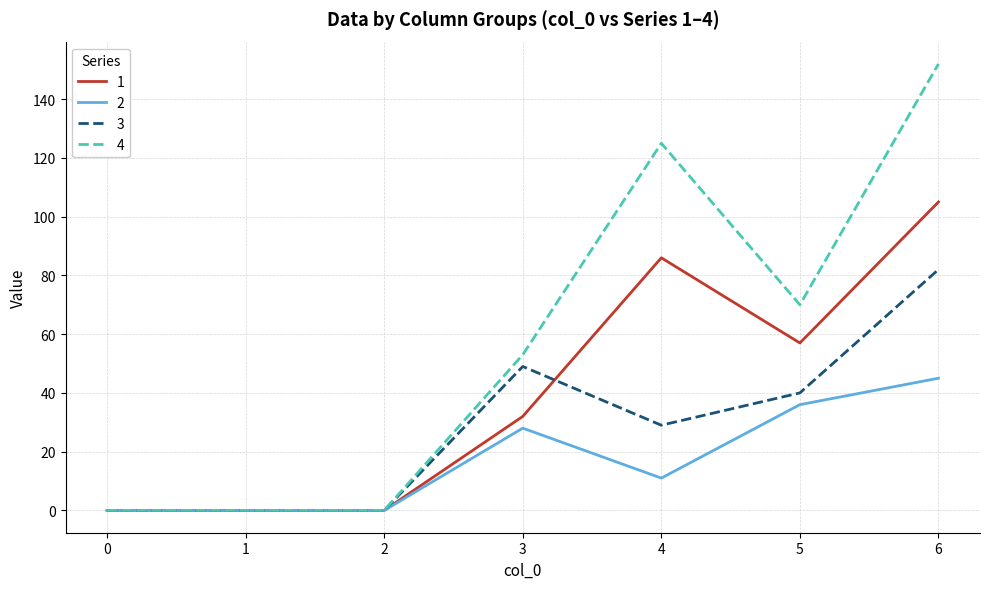

Reading right to left, what are all the values shown in this chart?

1: 6=105	5=57	4=86	3=32	2=0	1=0	0=0
2: 6=45	5=36	4=11	3=28	2=0	1=0	0=0
3: 6=82	5=40	4=29	3=49	2=0	1=0	0=0
4: 6=152	5=70	4=125	3=53	2=0	1=0	0=0